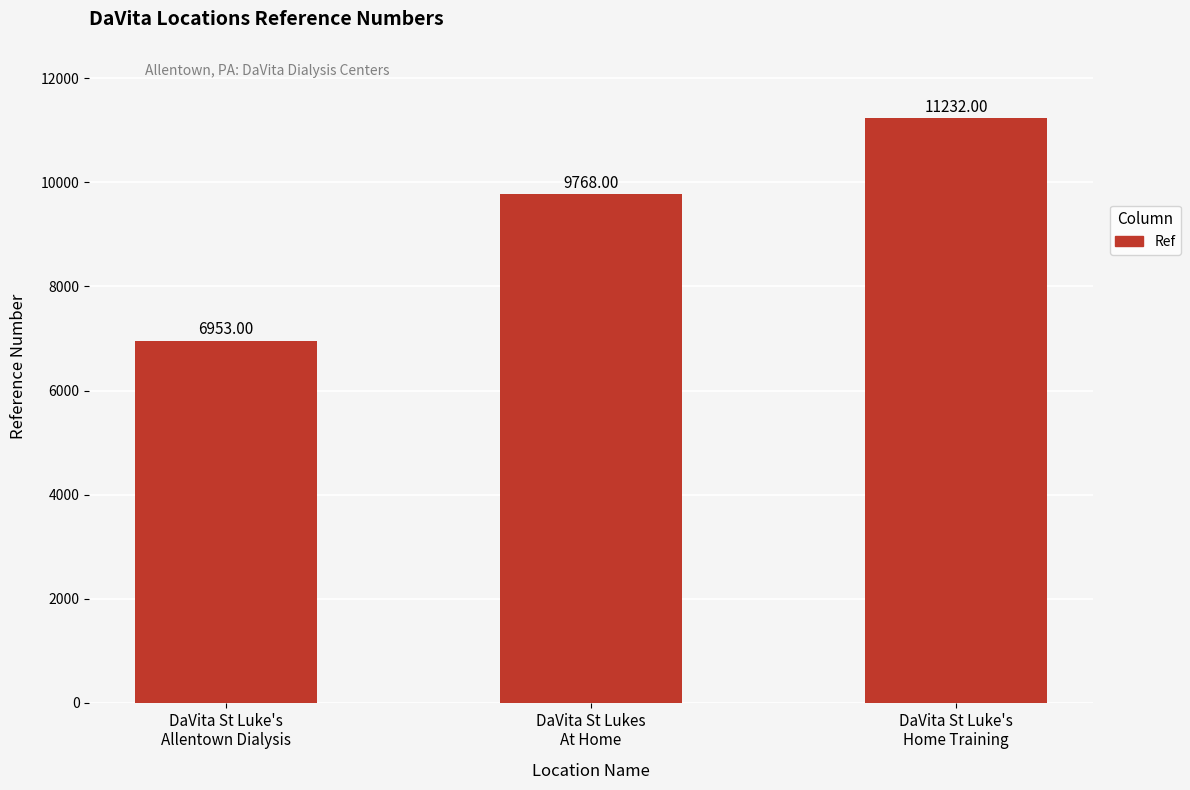

List the labels in order of value, largest first.

DaVita St Luke's
Home Training, DaVita St Lukes
At Home, DaVita St Luke's
Allentown Dialysis